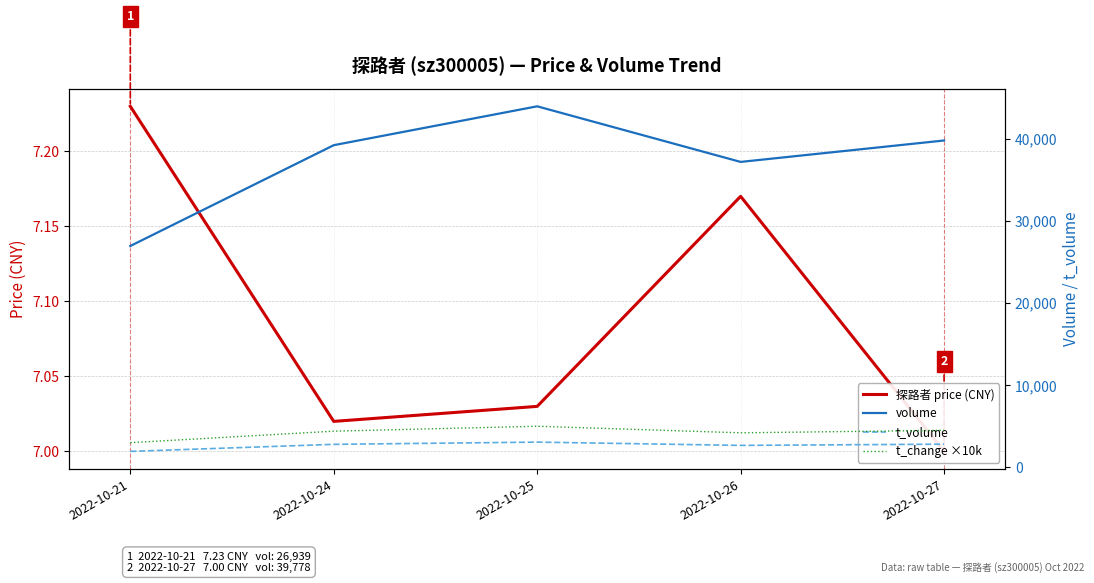

Which series has the largest range (max minus min)?

volume